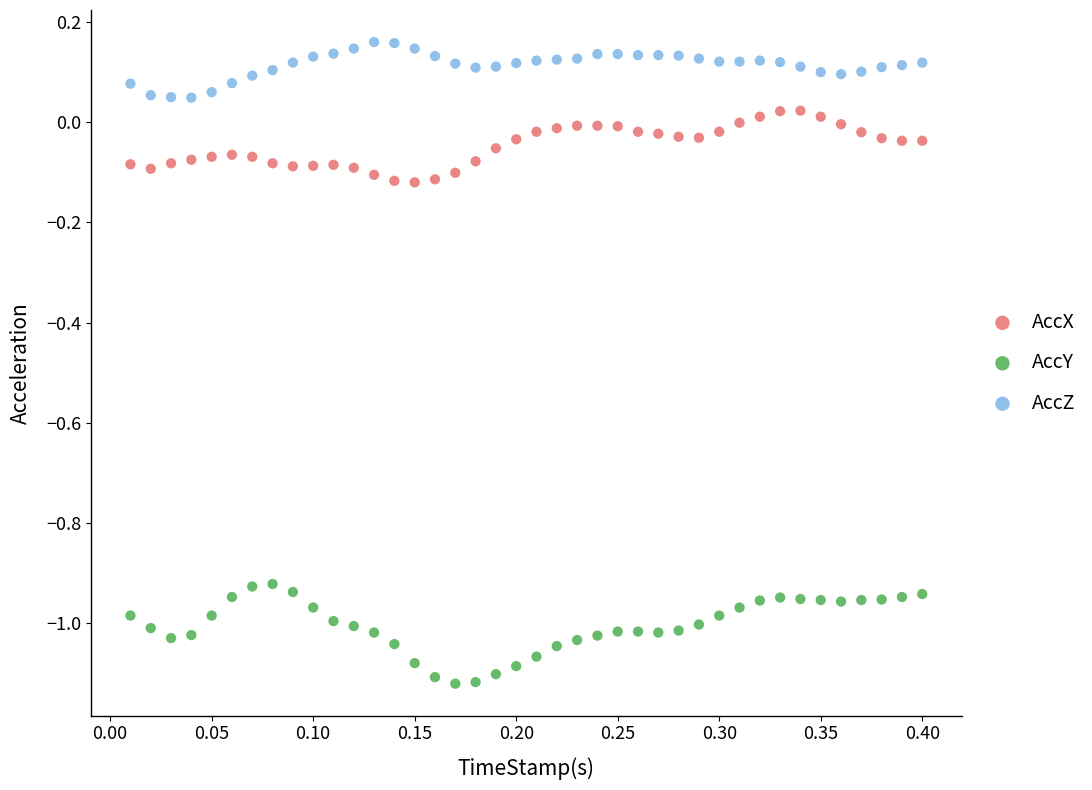

What is the X range (max minus min) for the scatter plot?

0.4